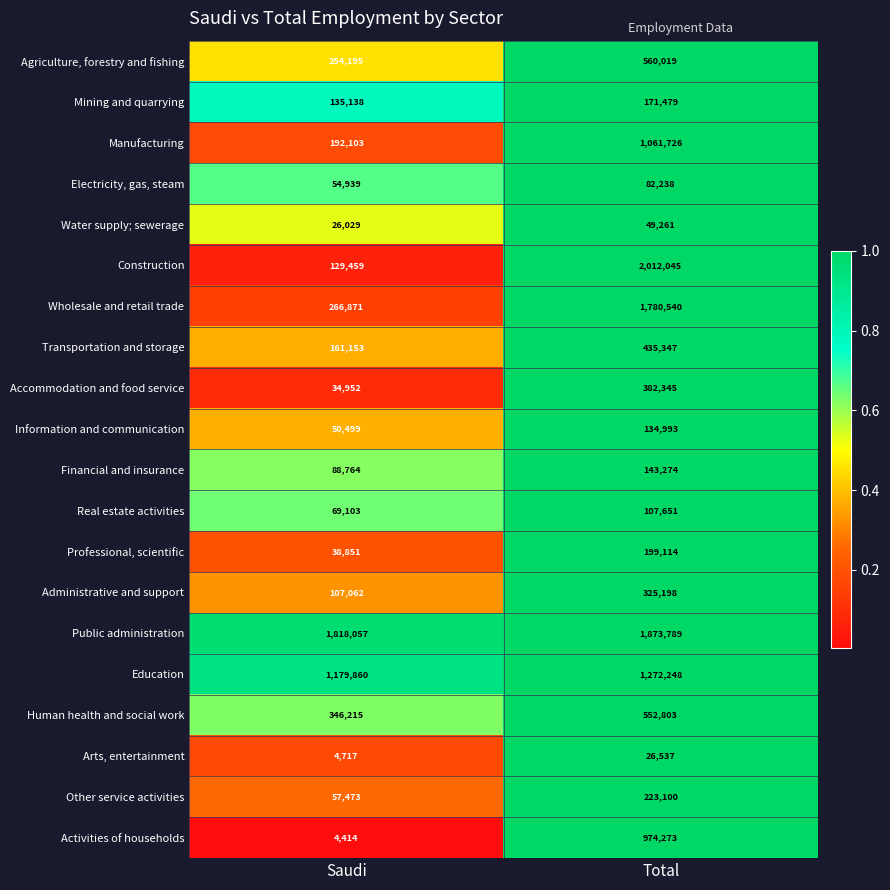

What is the approximate value of Human health and social work at Saudi, to the nearest 10?

346220